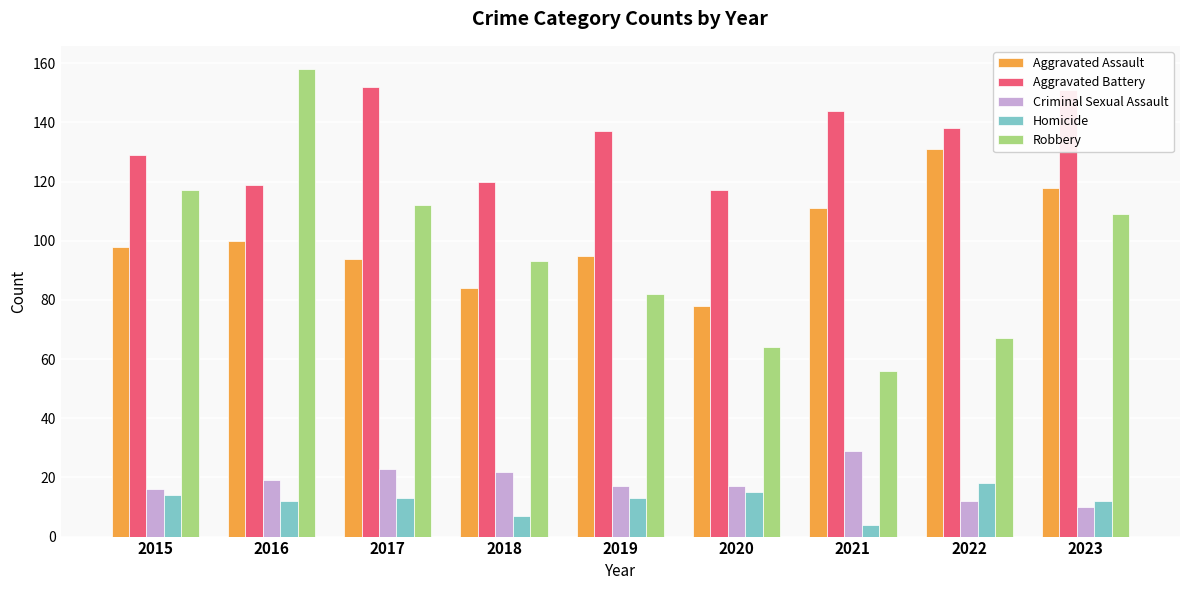

Is it true that Aggravated Battery equals 120 at 2018?

True